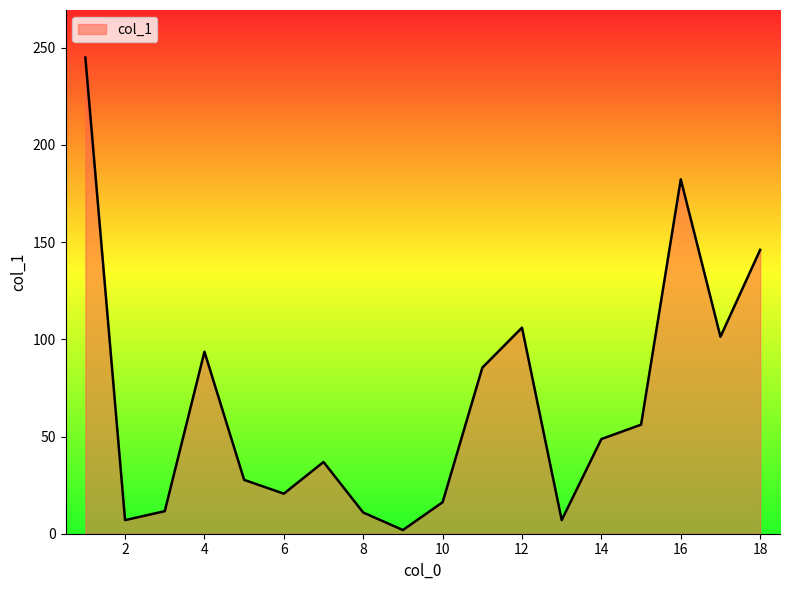

What is the greatest value displayed?

244.9